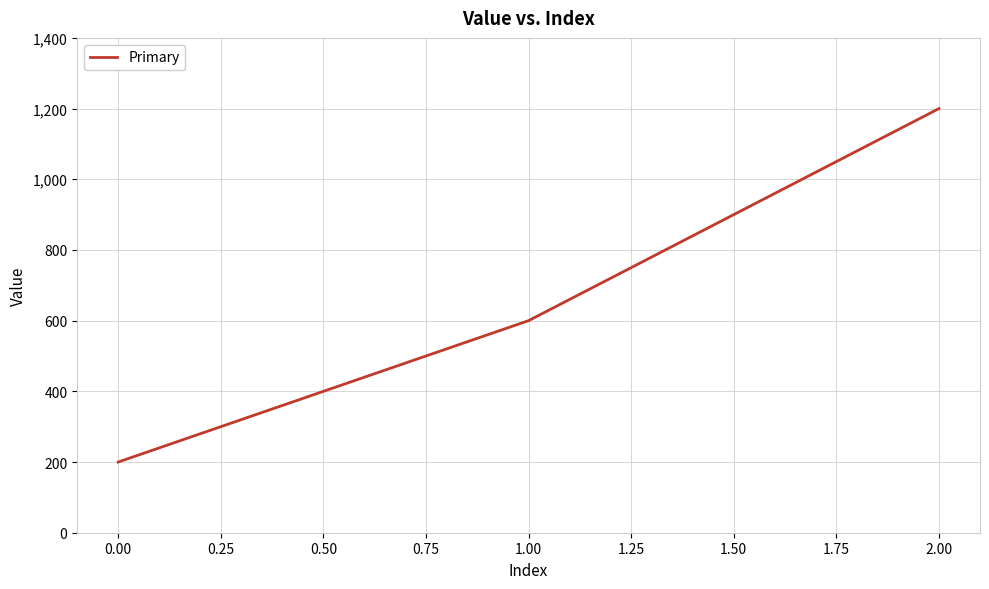

At which category does the chart reach its minimum across all series?

0.00